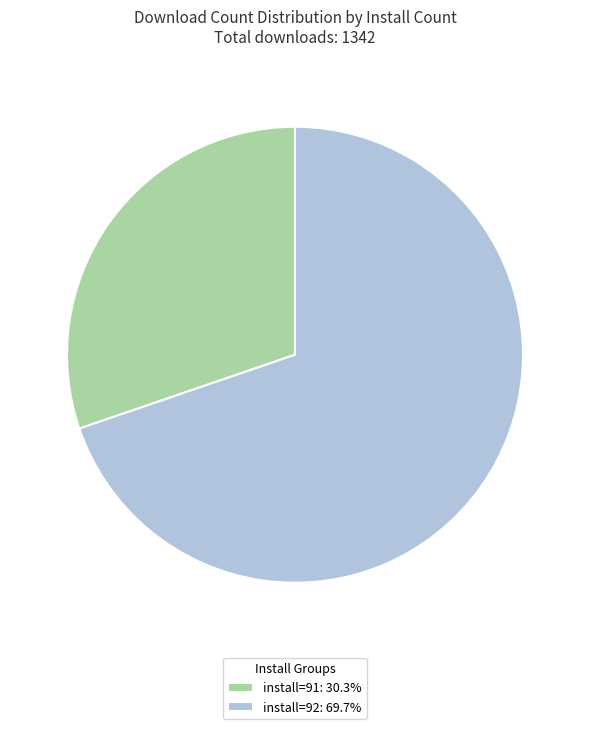

What is the ratio of the value at install=92: 69.7% to the value at install=91: 30.3%?

2.3